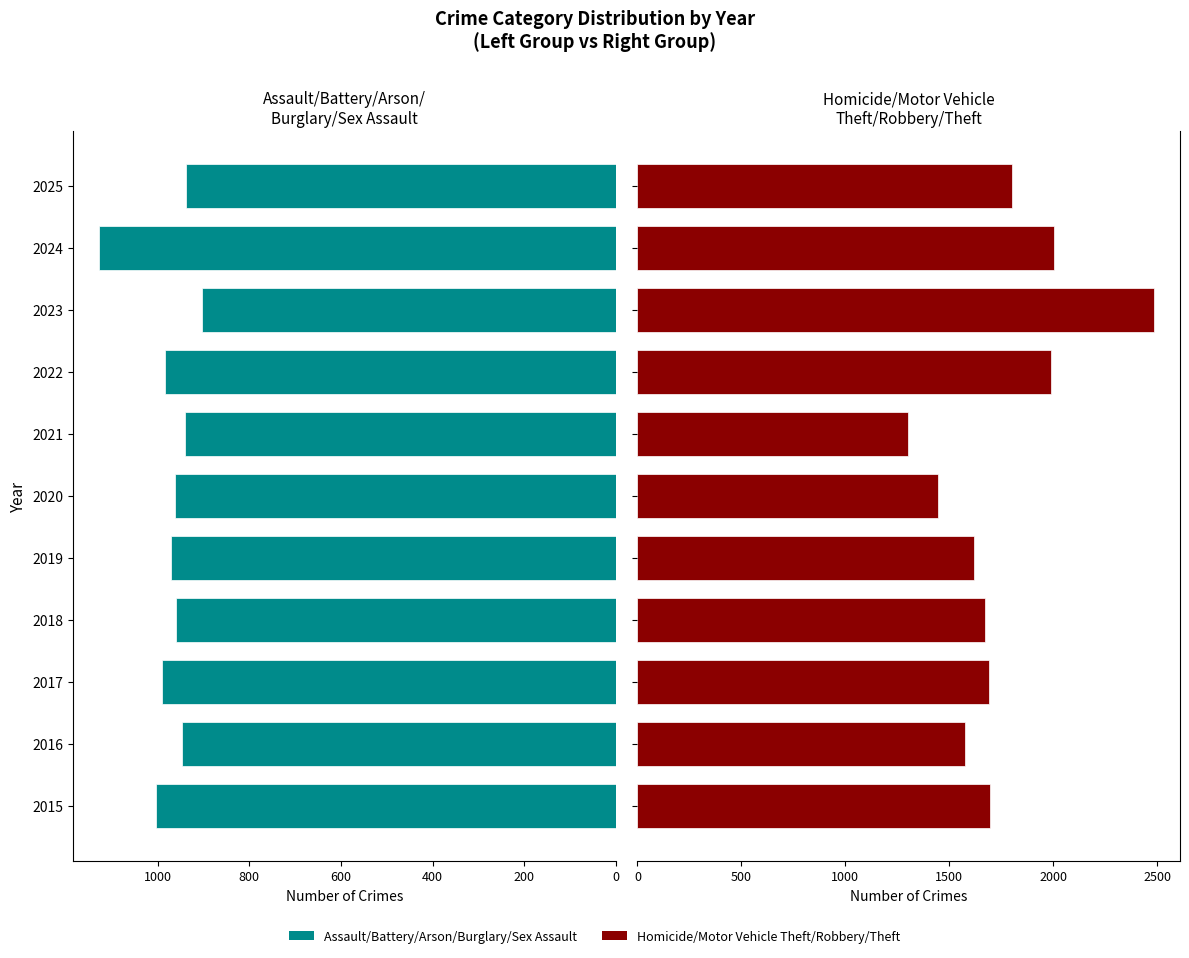

How many groups of bars are there?

11